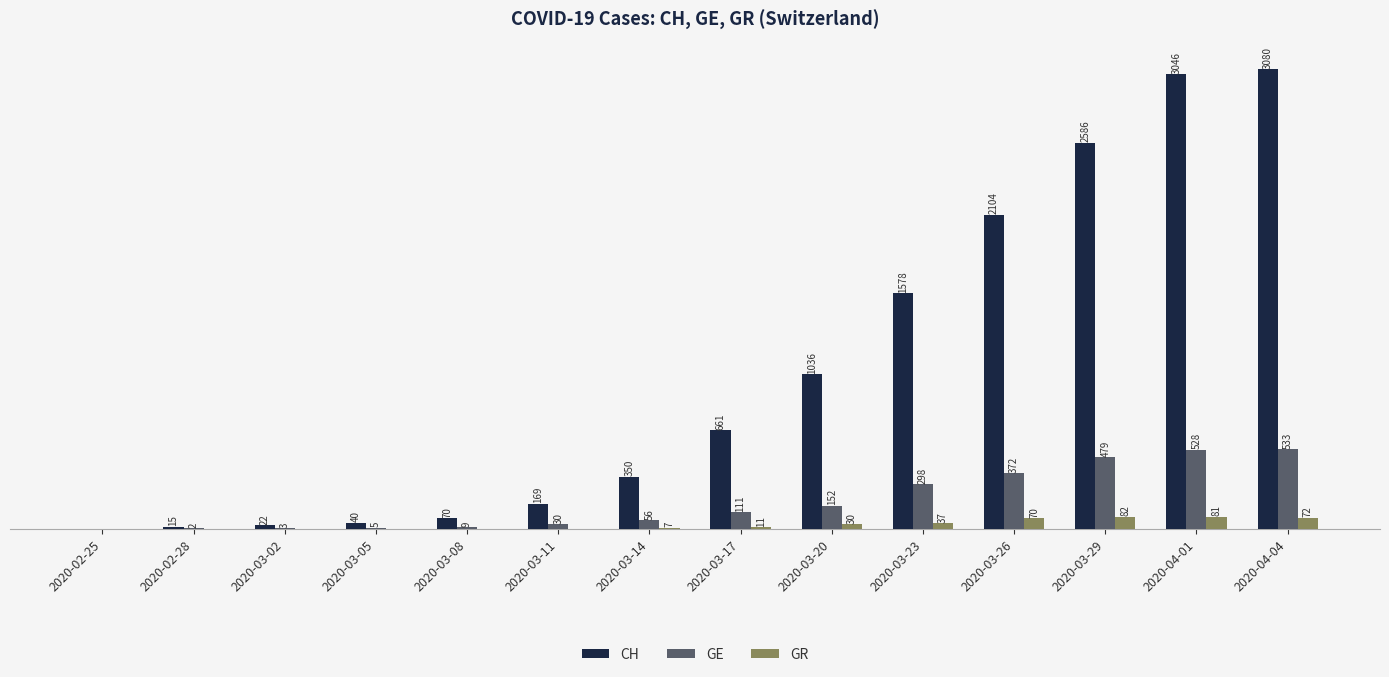

What are all the series names shown in the legend?

CH, GE, GR